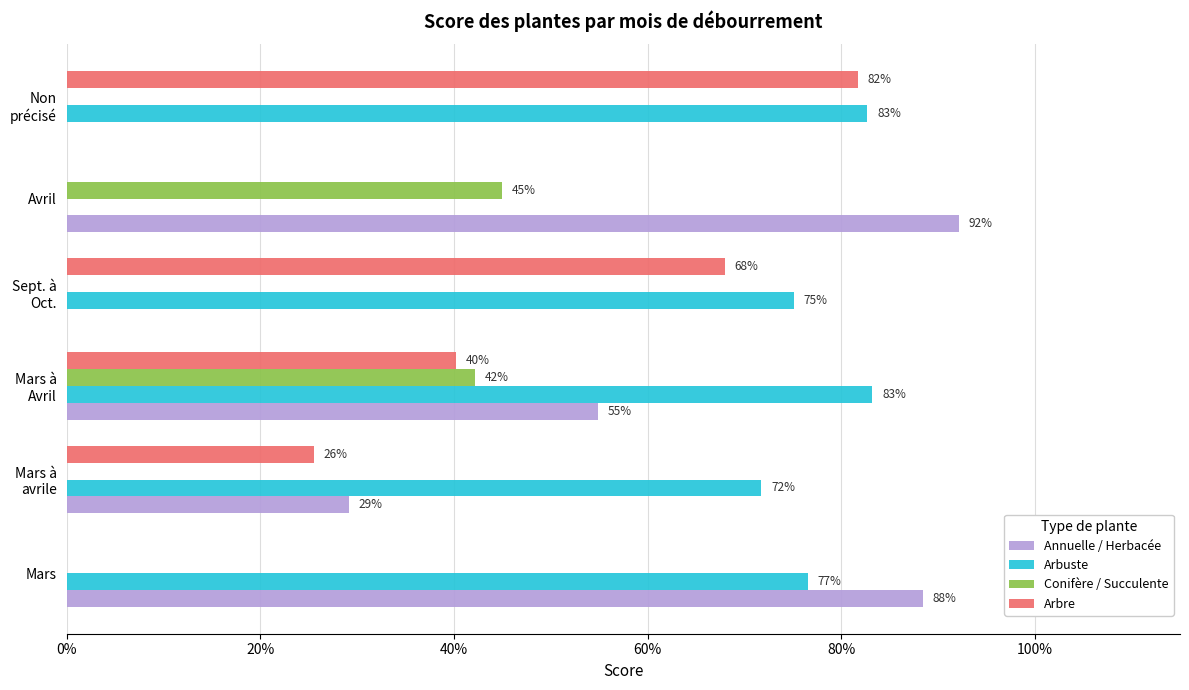

What are all the series names shown in the legend?

Annuelle / Herbacée, Arbuste, Conifère / Succulente, Arbre